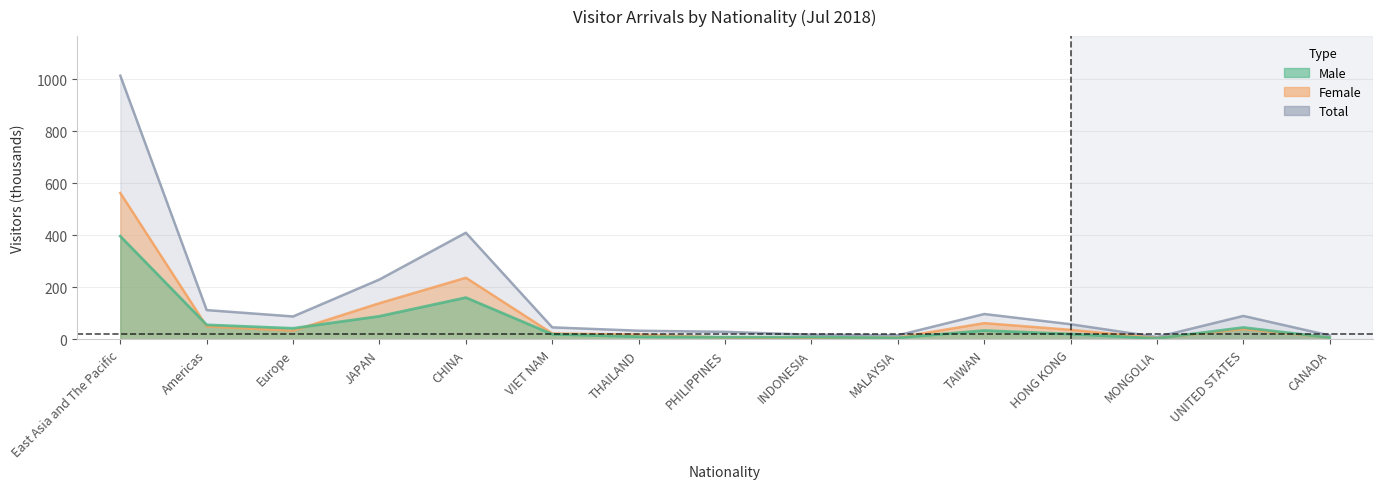

Which has a higher value, PHILIPPINES or CANADA?

PHILIPPINES